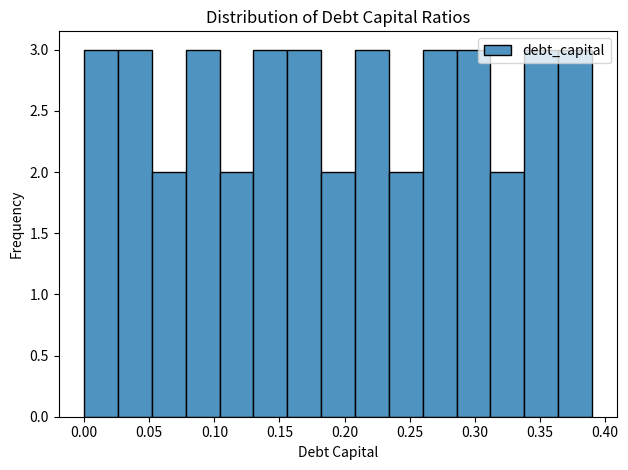

Reading left to right, list every bar in this chart as the range it spans on the x-axis followed by its height. Neither the bar edges nor the heights are printed on the chart, so give them approximately, as read against the axes.

0.000 to 0.026: 3
0.026 to 0.052: 3
0.052 to 0.078: 2
0.078 to 0.104: 3
0.104 to 0.130: 2
0.130 to 0.156: 3
0.156 to 0.182: 3
0.182 to 0.208: 2
0.208 to 0.234: 3
0.234 to 0.260: 2
0.260 to 0.286: 3
0.286 to 0.312: 3
0.312 to 0.338: 2
0.338 to 0.364: 3
0.364 to 0.390: 3